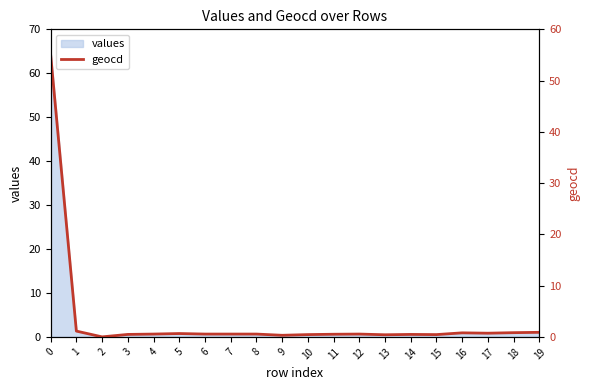

Rank the categories by value from highest to lowest.

0, 1, 19, 18, 16, 17, 5, 4, 6, 7, 8, 12, 11, 3, 14, 10, 15, 13, 9, 2